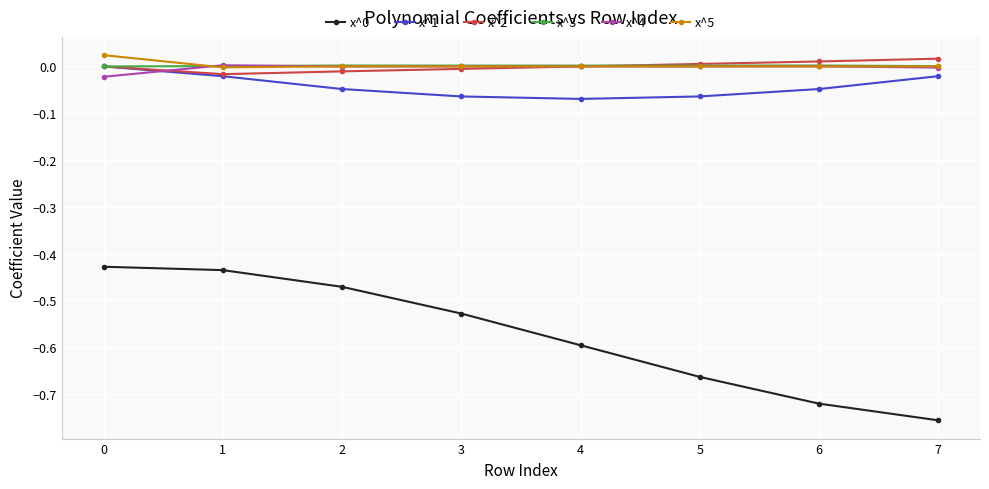

True or false: x^1 and x^0 intersect in this chart.

False